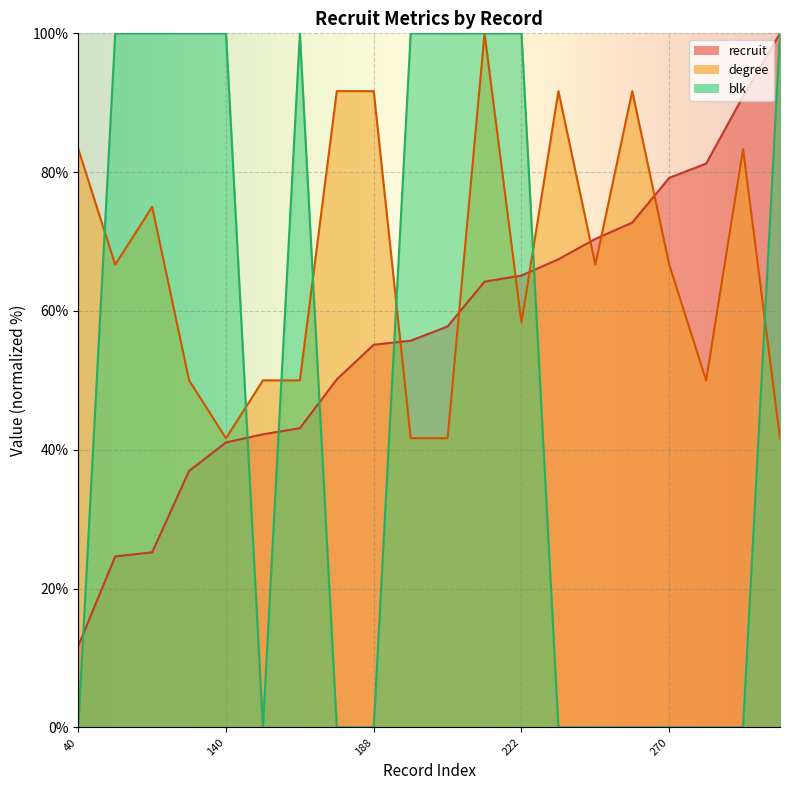

How many times do degree and recruit cross each other?

7